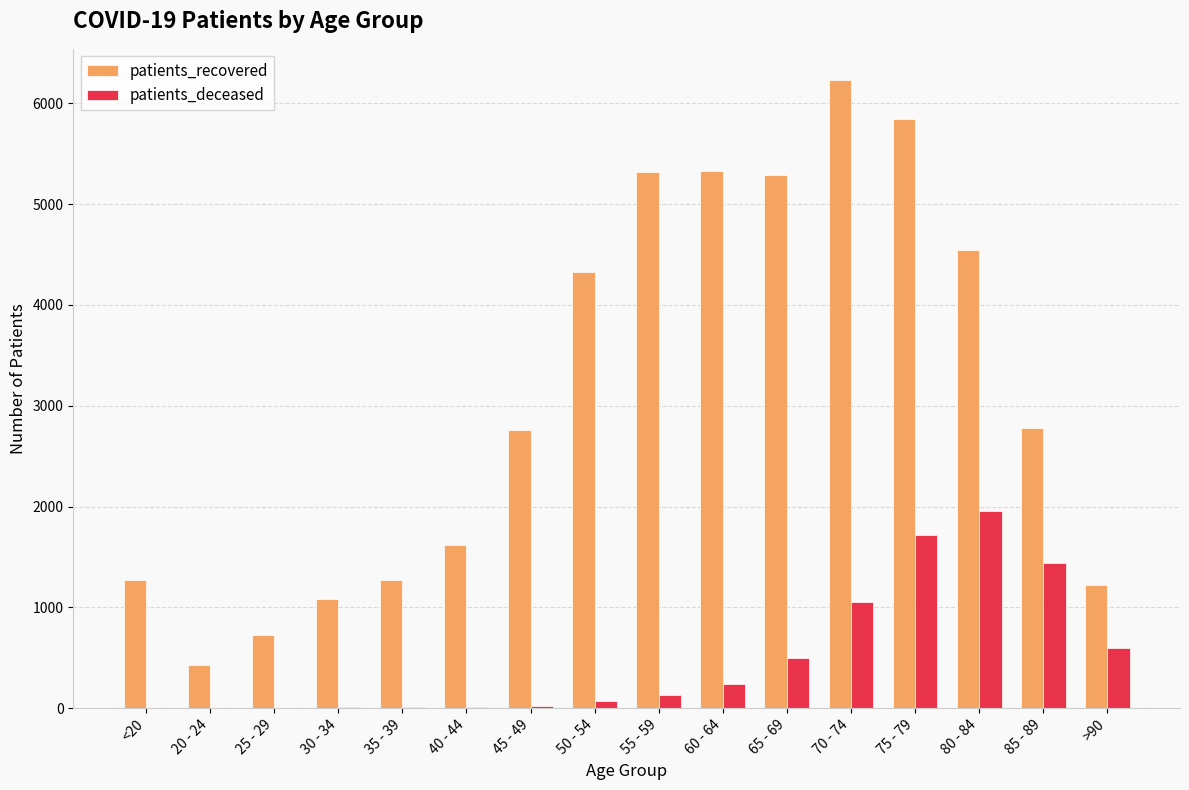

Read the patients_recovered value at 40 - 44, to the nearest 100.

1600